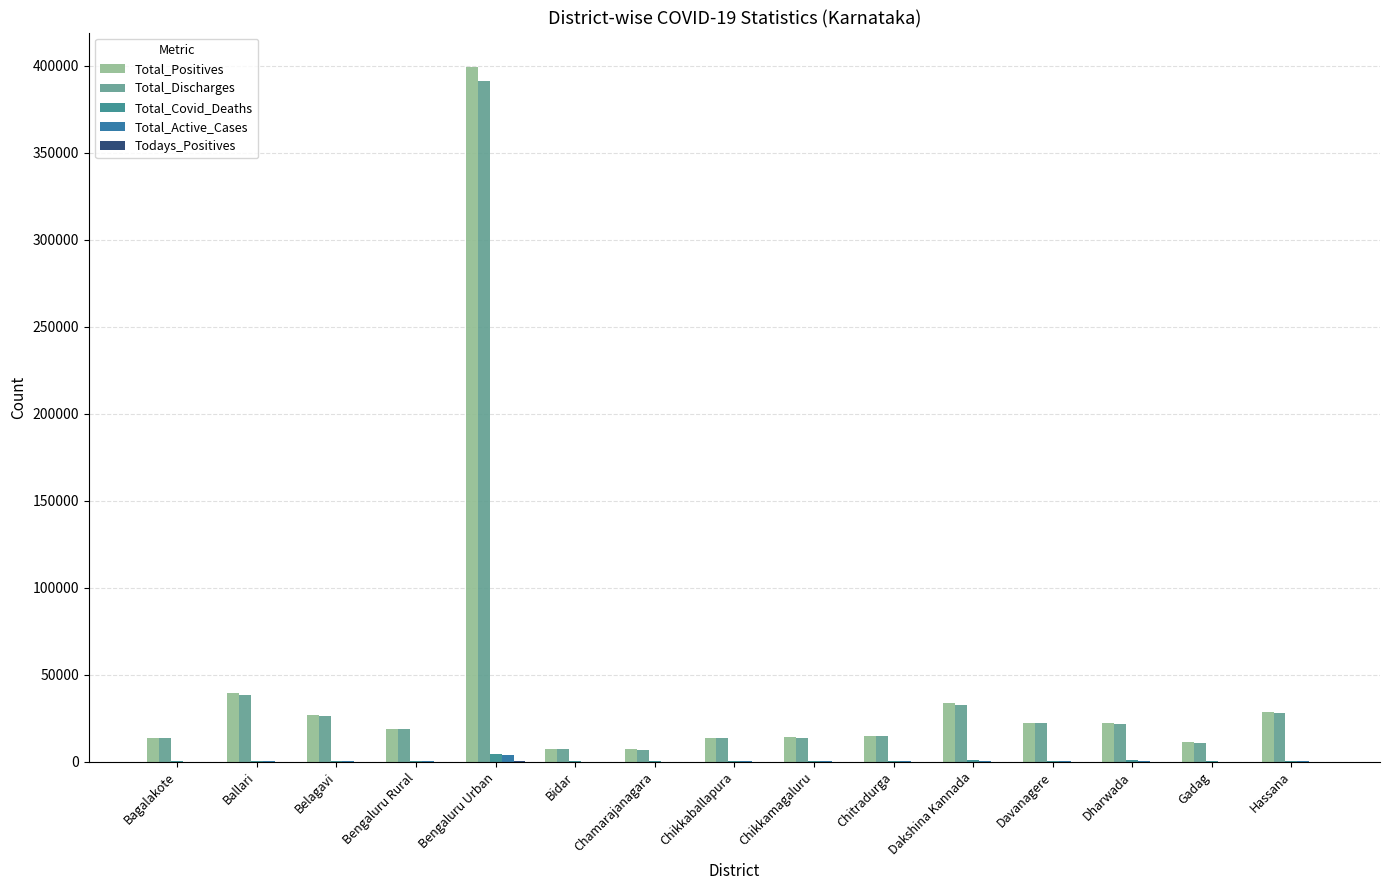

Which series has the largest total across all categories?

Total_Positives